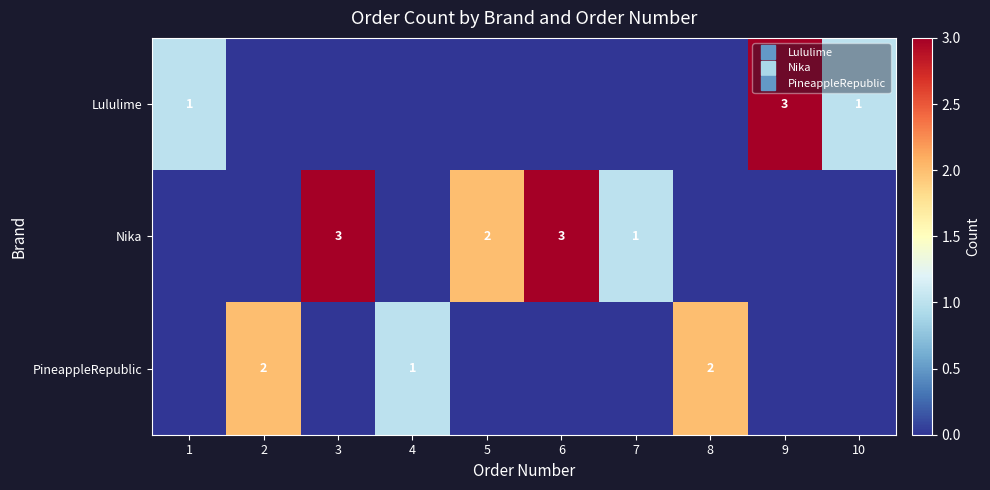

What is the spread (max minus min) of values at 1?

1